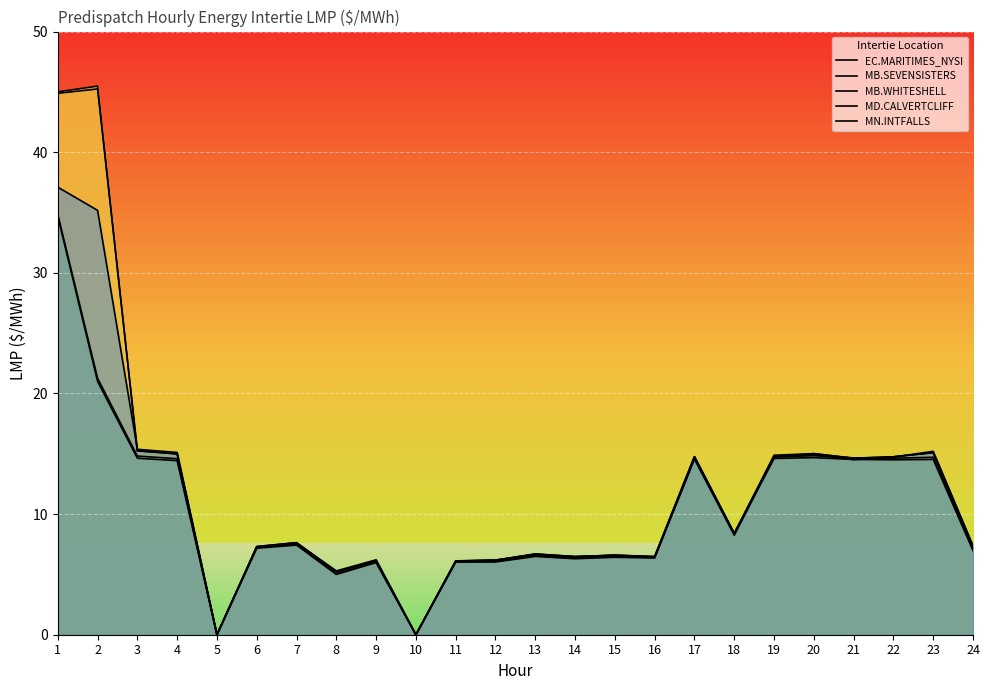

How many categories are shown in the chart?

24